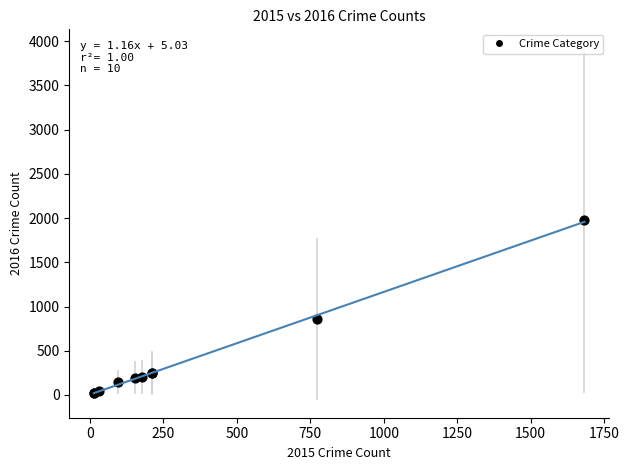

What Y value in the scatter plot is closest to 998?

858